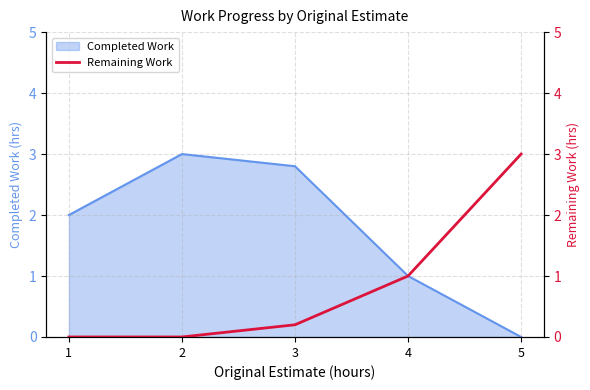

Which category has the lowest value in the Completed Work series?

5